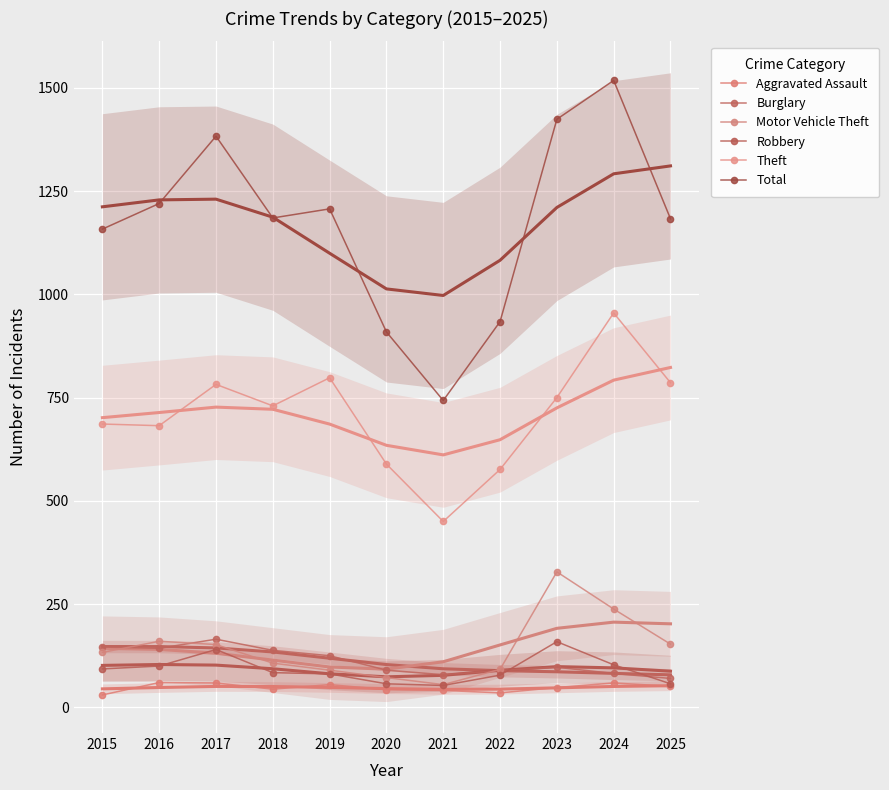

Reading left to right, extract all data points from this chart.

Aggravated Assault: 2015=30	2016=60	2017=59	2018=44	2019=55	2020=43	2021=41	2022=35	2023=48	2024=59	2025=51
Burglary: 2015=146	2016=143	2017=165	2018=138	2019=125	2020=90	2021=79	2022=89	2023=97	2024=82	2025=70
Motor Vehicle Theft: 2015=133	2016=160	2017=152	2018=107	2019=90	2020=72	2021=55	2022=92	2023=328	2024=238	2025=153
Robbery: 2015=93	2016=100	2017=140	2018=84	2019=81	2020=57	2021=53	2022=78	2023=159	2024=103	2025=57
Theft: 2015=686	2016=682	2017=782	2018=730	2019=798	2020=589	2021=450	2022=576	2023=750	2024=955	2025=786
Total: 2015=1158	2016=1220	2017=1383	2018=1185	2019=1207	2020=909	2021=743	2022=934	2023=1424	2024=1518	2025=1183